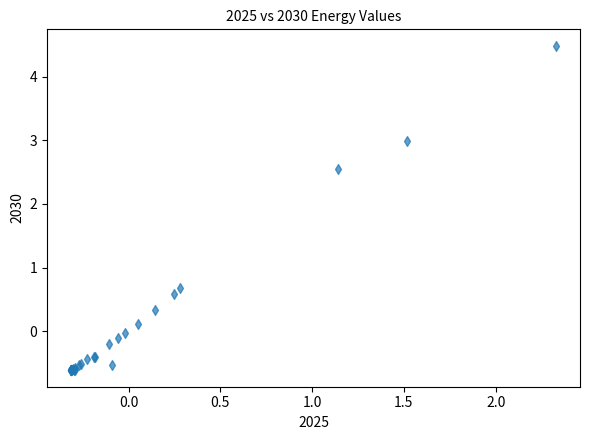

What Y value in the scatter plot is closest to 1?

0.7